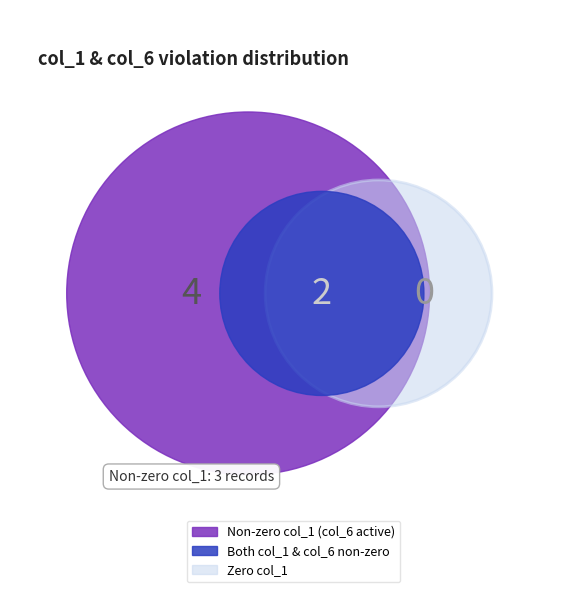

True or false: 20000 accounts for 22% of the total.

False